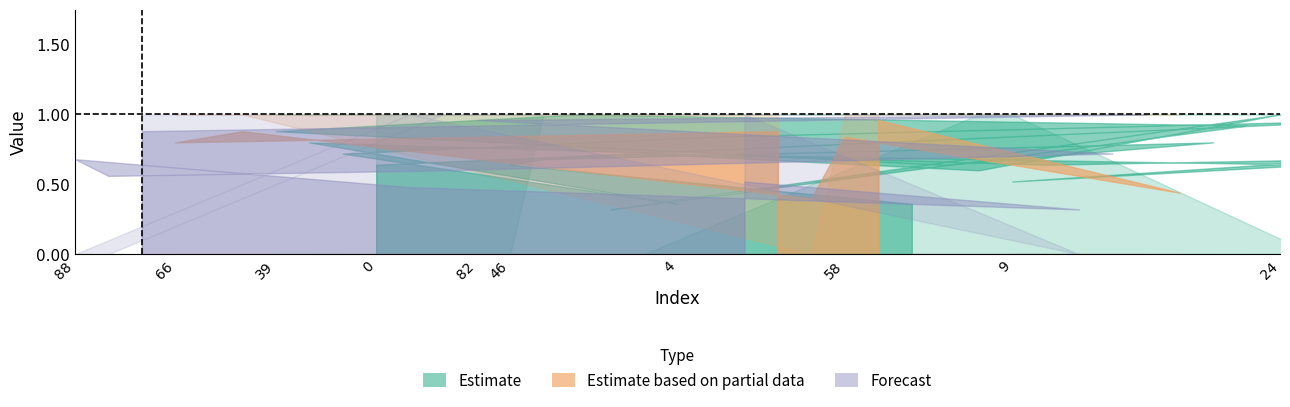

How many lines are shown in the chart?

2